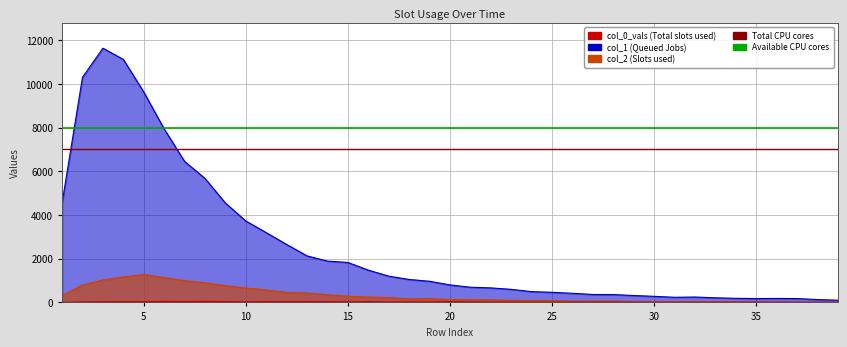

What is the value of the Available CPU cores point at the 1st from the left?

8000